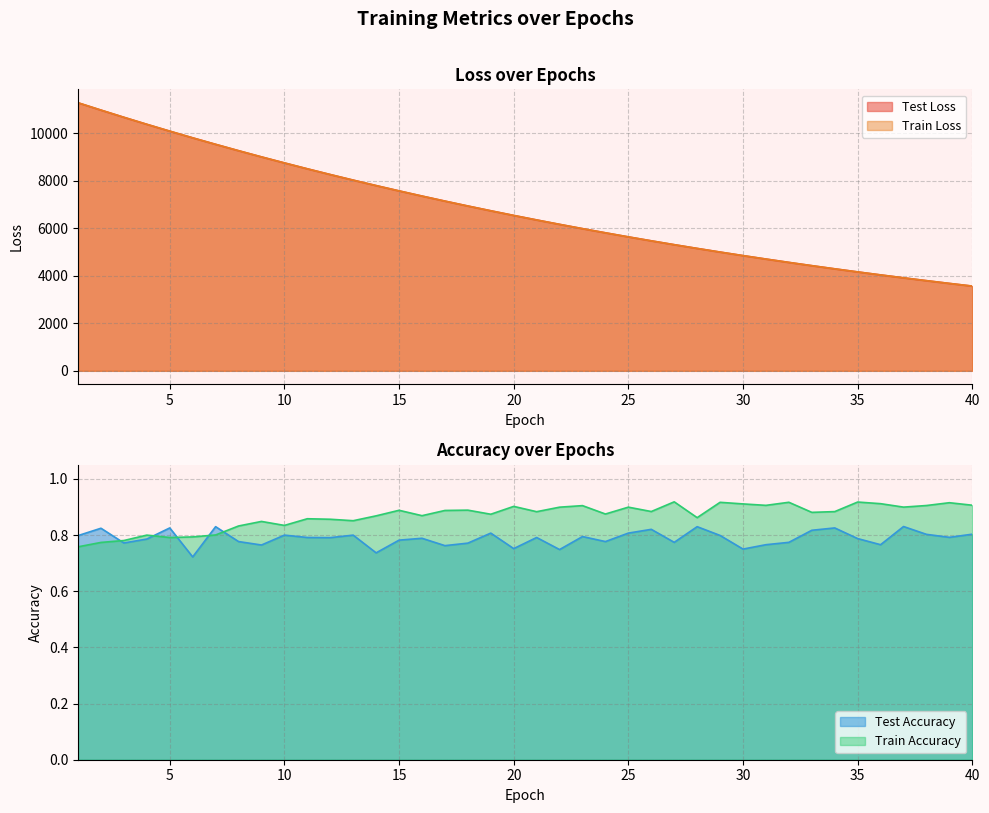

Does the chart display data point markers on the line(s)?

No